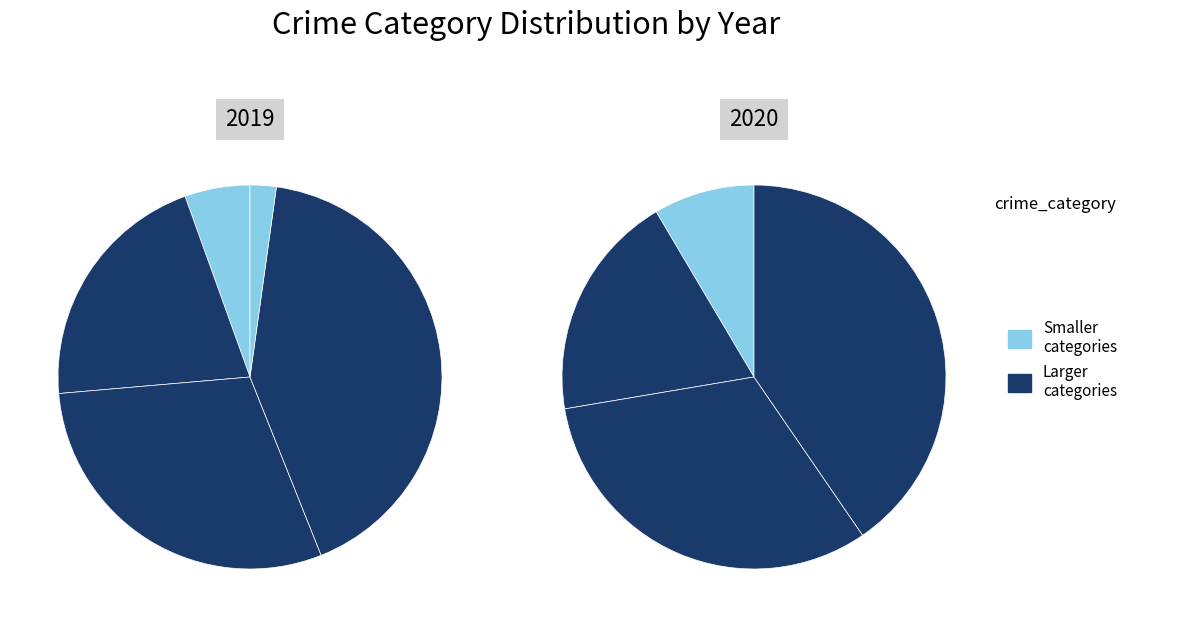

To the nearest percent, what is the difference between the largest and smallest slice percentages?

42%